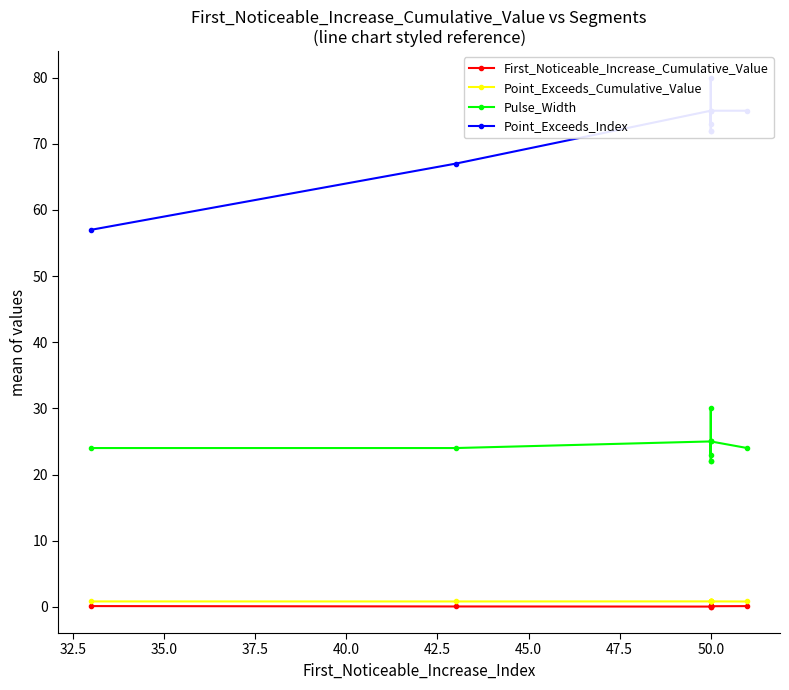

True or false: First_Noticeable_Increase_Cumulative_Value and Point_Exceeds_Index cross at least once.

False